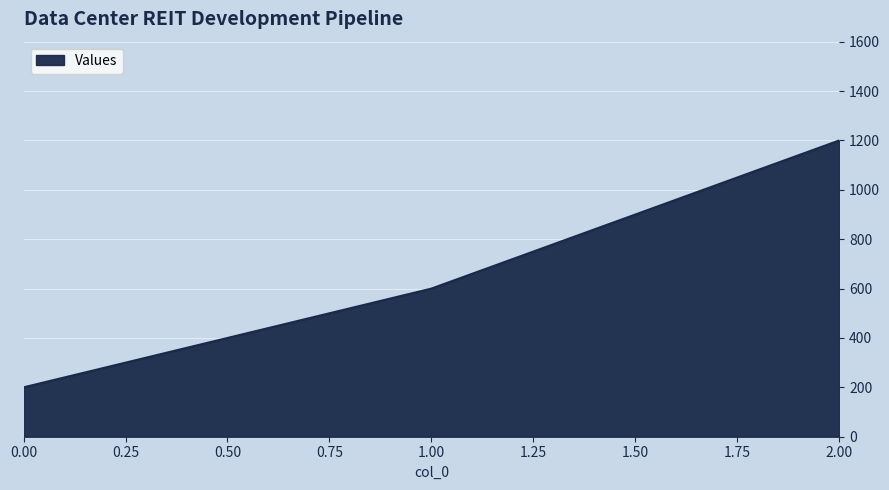

Which has a higher value, 0.00 or 2.00?

2.00